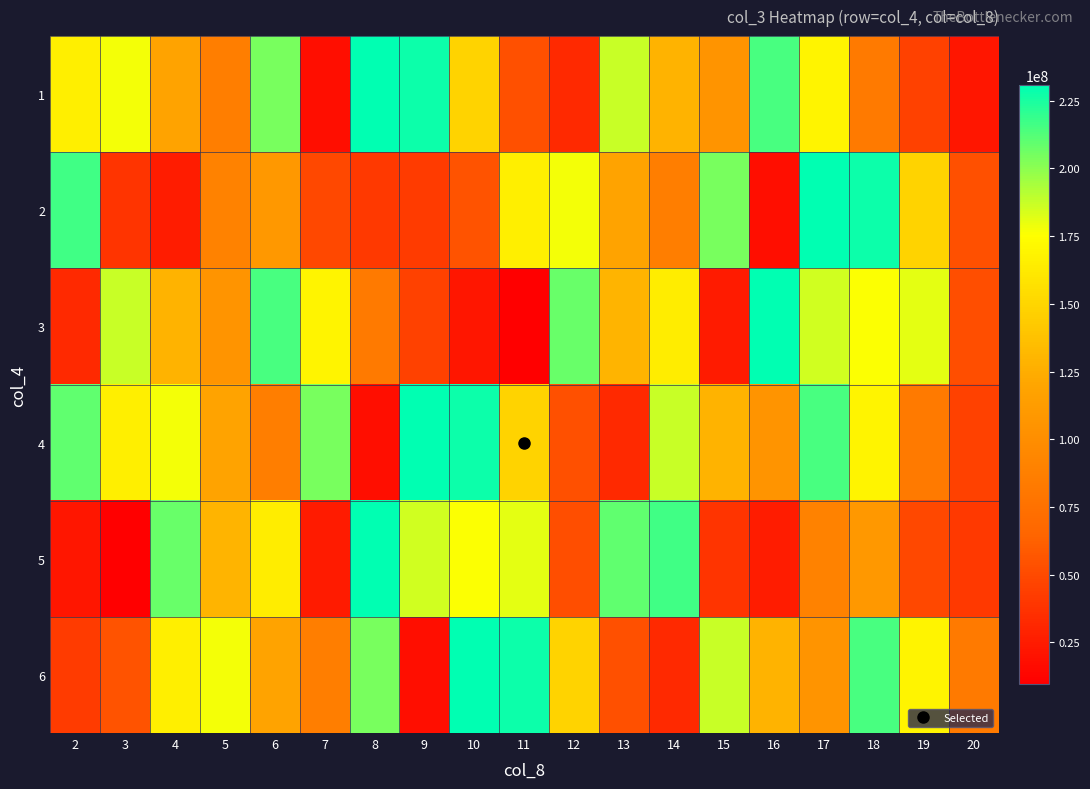

At which category is the sum across all series the highest?

17